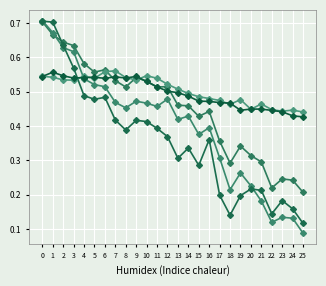

Which has a higher value, 7 or 10?

7